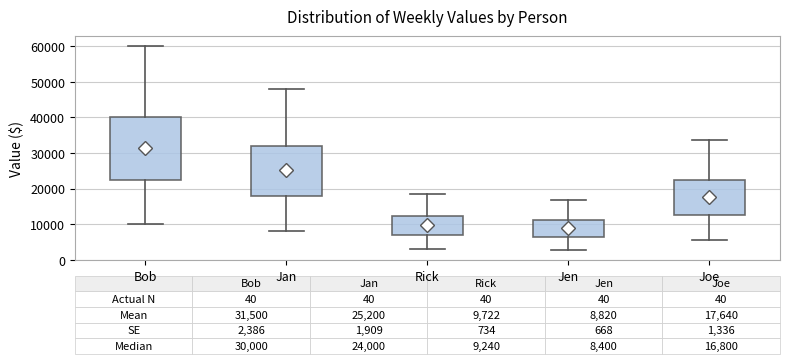

Which box has the highest median line?

Bob